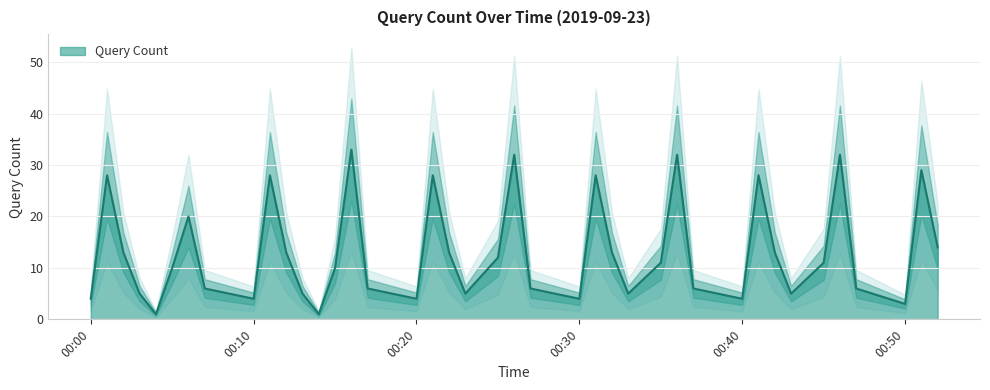

True or false: the data shows 0 at 2019-09-23 00:04:00.

False